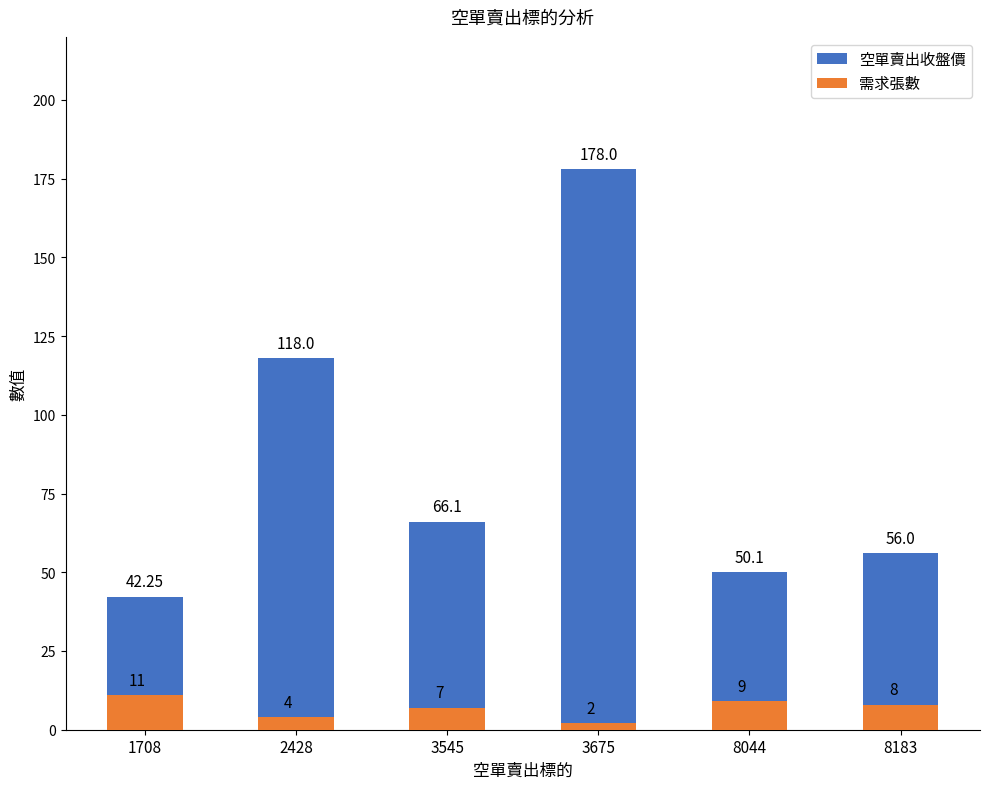

What is the difference between the 空單賣出收盤價 values at 2428 and 1708?

75.8